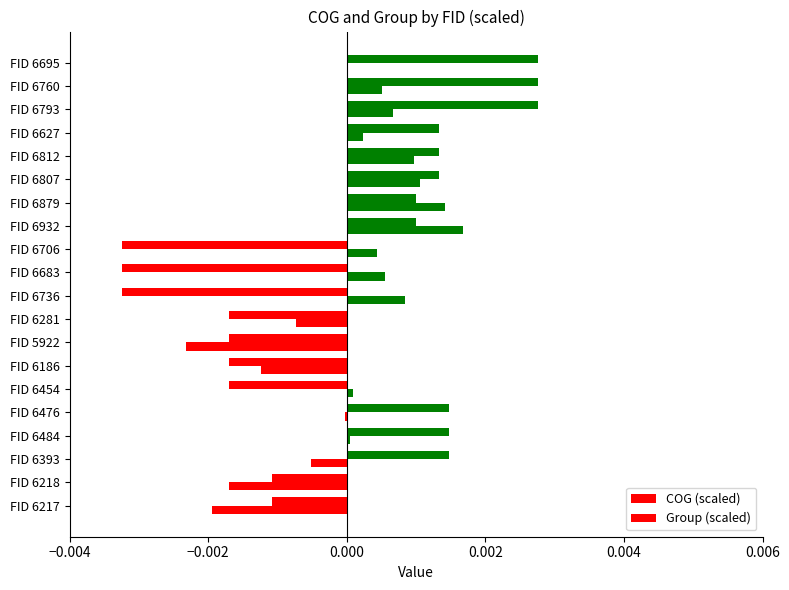

Count the number of data series in this chart.

2